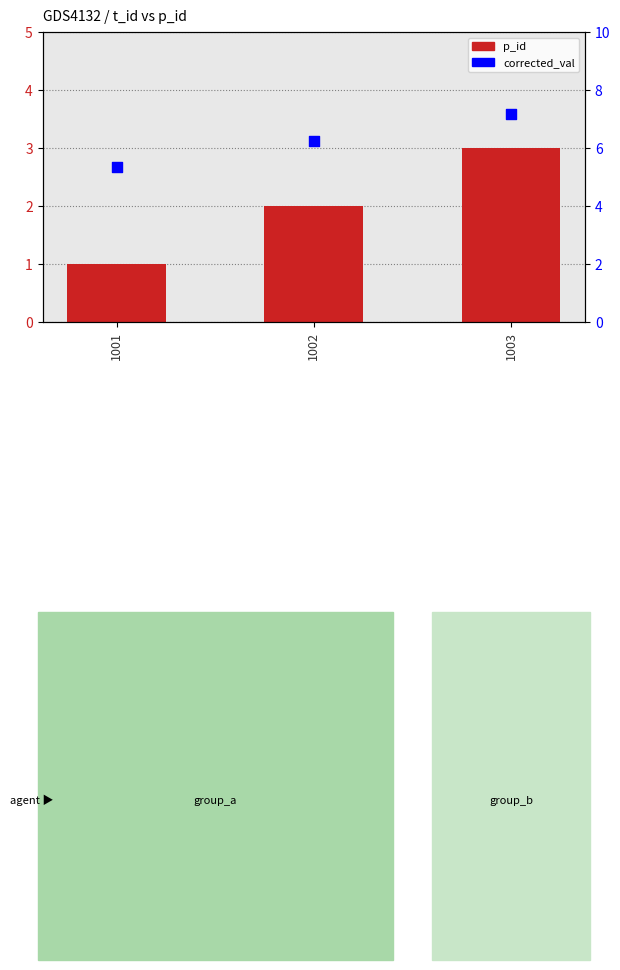

What are all the series names shown in the legend?

p_id, corrected_val